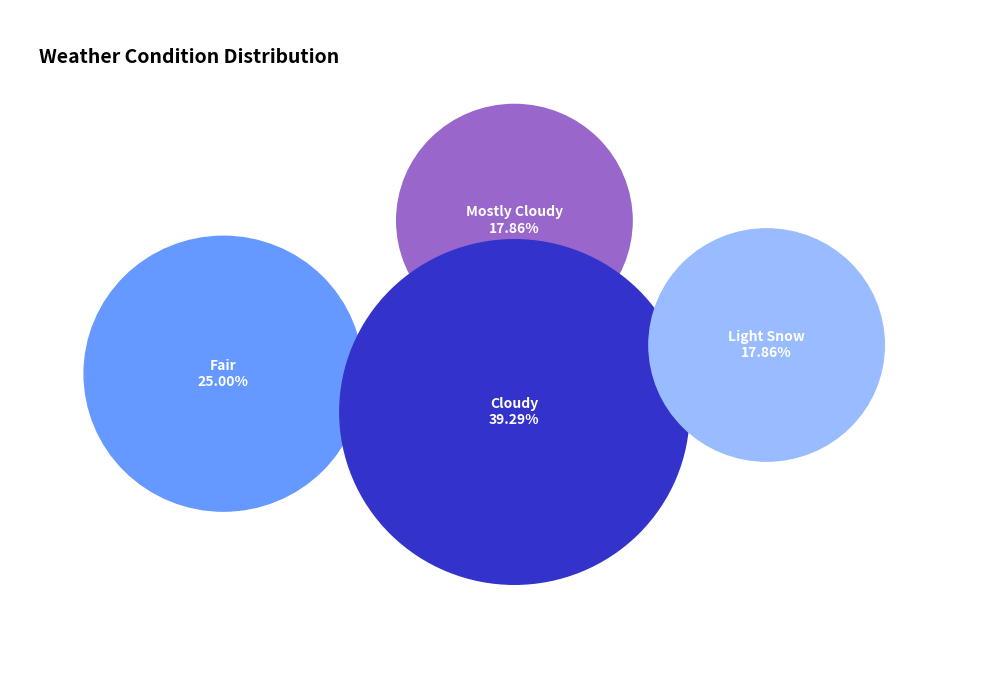

What is the largest slice in the pie chart?

Cloudy